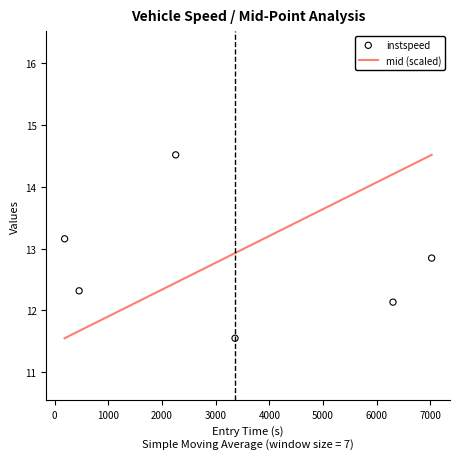

At how many categories does at least one series exceed 13?

4